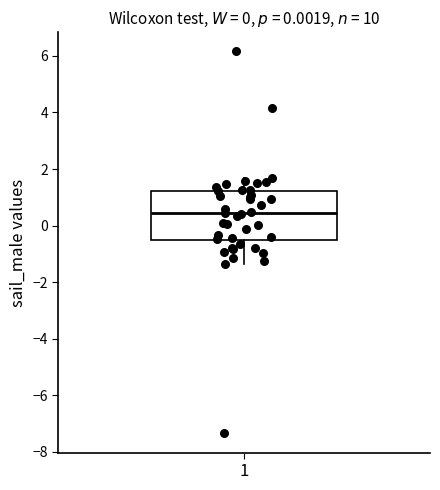

Read this box plot against the y-axis: the position of the median line, the range covered by the box, and the ends of both whiskers. The values are not printed on the chart, so give them approximately, as read against the axis.

median 0.4, box -0.6 to 1.2, whiskers -1.4 to 1.6